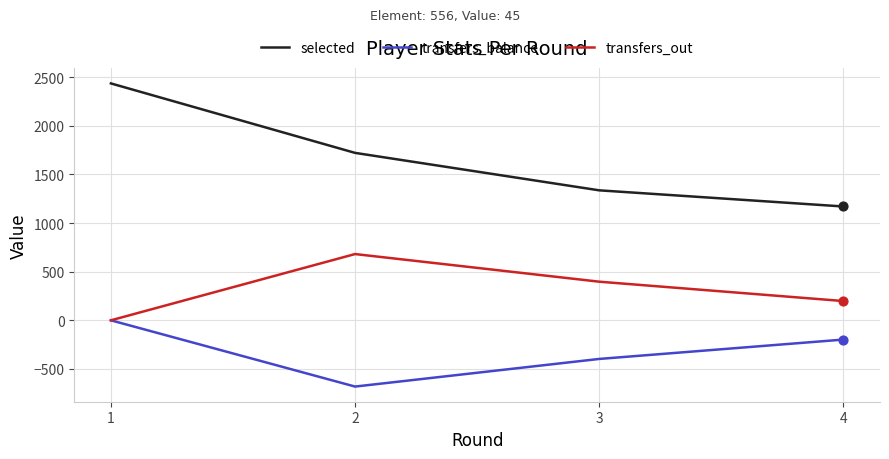

Is the value of transfers_balance at 2 greater than the value of selected at 1?

No